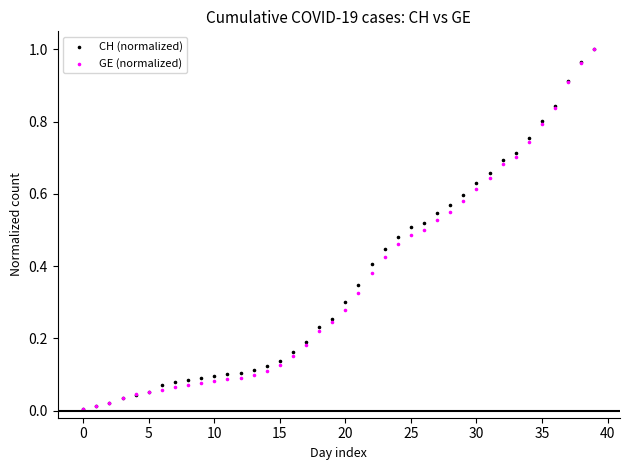

What are all the series names shown in the legend?

CH (normalized), GE (normalized)